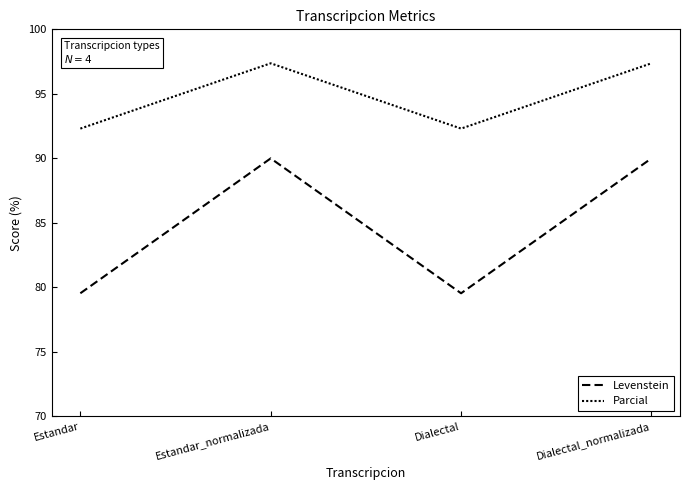

At how many categories does at least one series exceed 87?

4